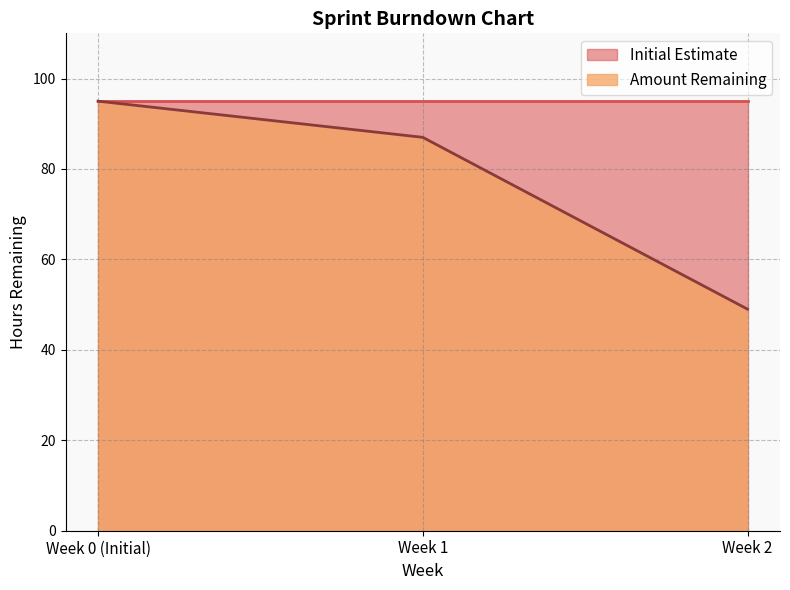

Does the chart display data point markers on the line(s)?

No